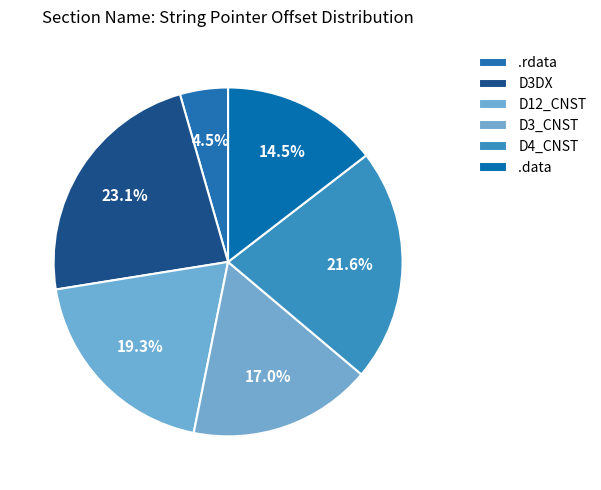

What percentage is the D4_CNST slice, to the nearest percent?

22%